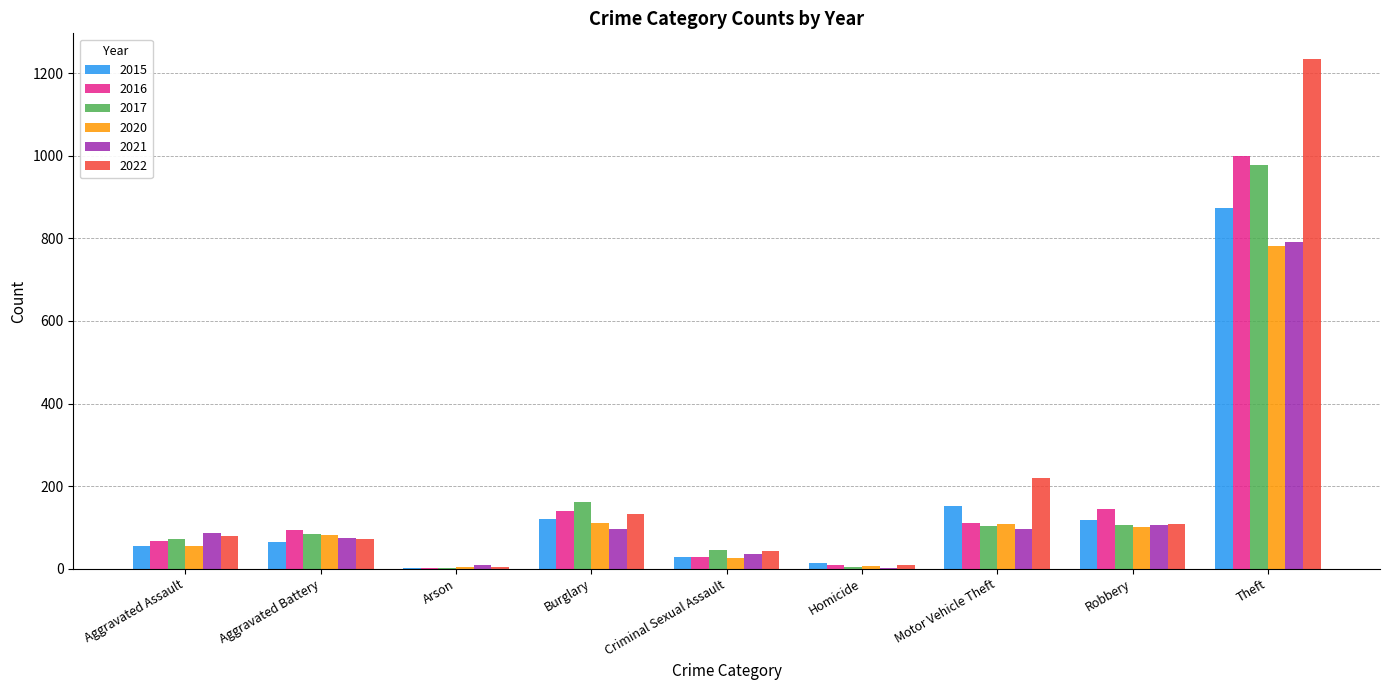

Is the value of 2017 at Aggravated Battery greater than the value of 2022 at Motor Vehicle Theft?

No